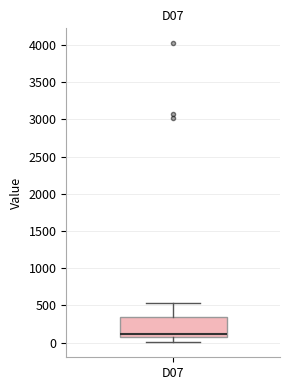

Transcribe this box plot: give where the median line is, the range the box spans, and where the two whiskers end, as read against the y-axis. The values are not printed on the chart, so give them approximately, as read against the axis.

median 100, box 50 to 350, whiskers 0 to 550